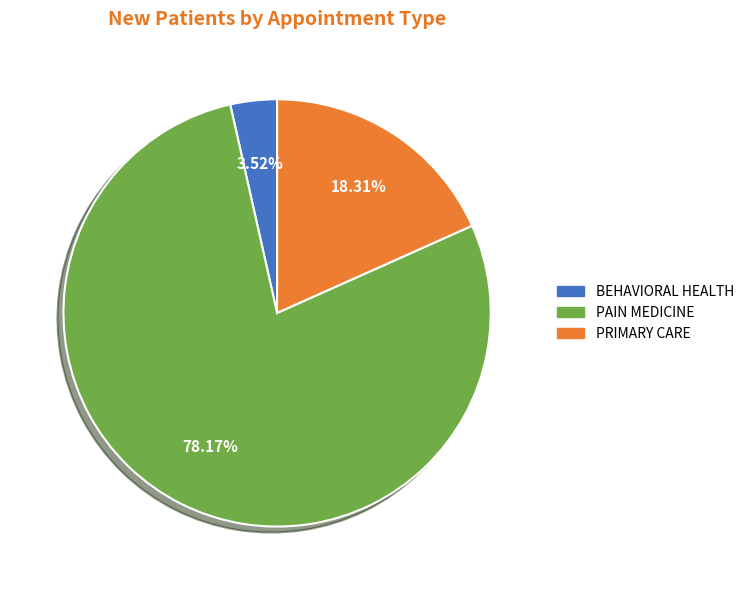

Between PAIN MEDICINE and PRIMARY CARE, which is larger?

PAIN MEDICINE